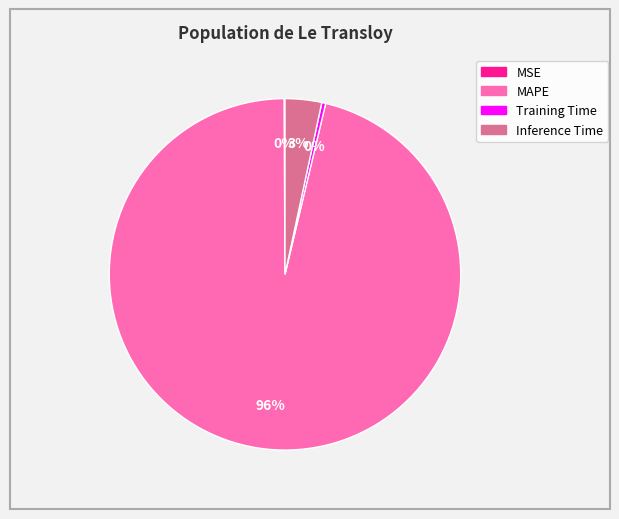

Do MAPE and Inference Time together represent more than half of the pie?

Yes